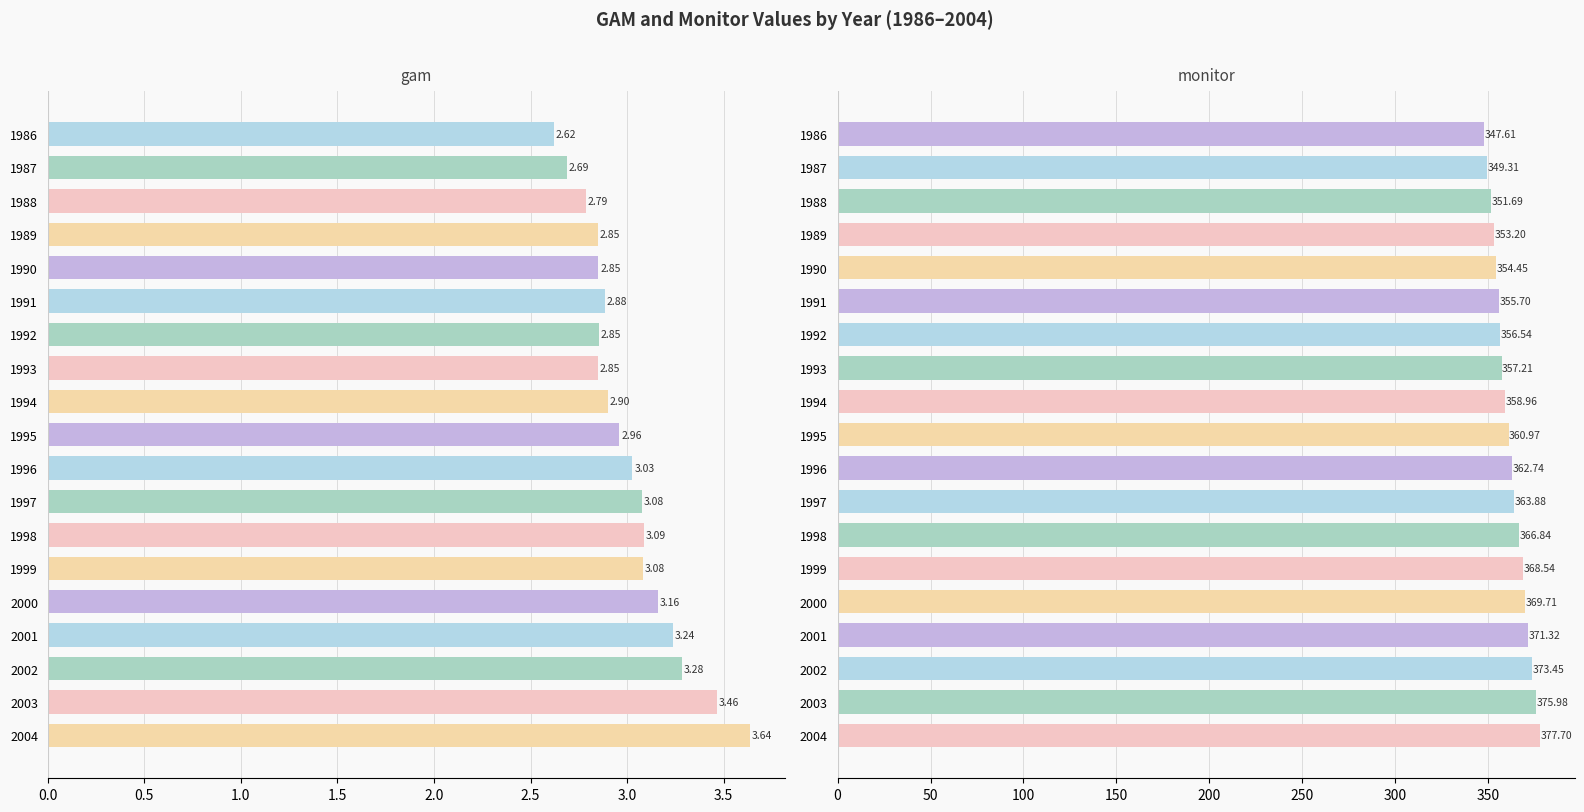

At 1991, list the series in order from largest to smallest.

monitor, gam